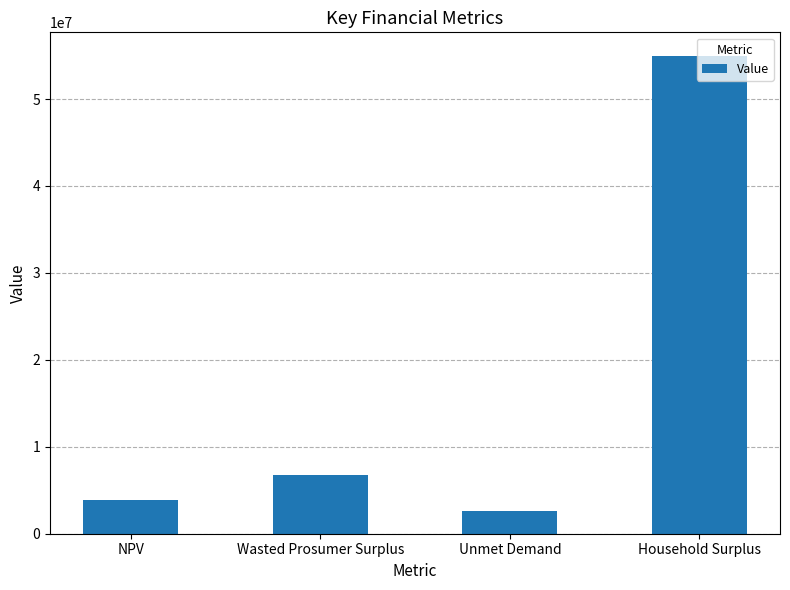

What is the difference between the values at Unmet Demand and Household Surplus?

52346502.1